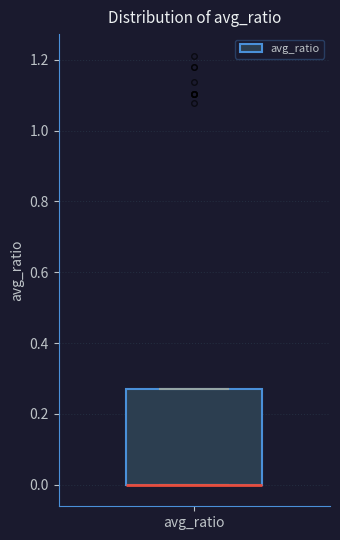

Read this box plot against the y-axis: the position of the median line, the range covered by the box, and the ends of both whiskers. The values are not printed on the chart, so give them approximately, as read against the axis.

median 0.00 (drawn on the box's lower edge), box 0.00 to 0.26, whiskers 0.00 to 0.26